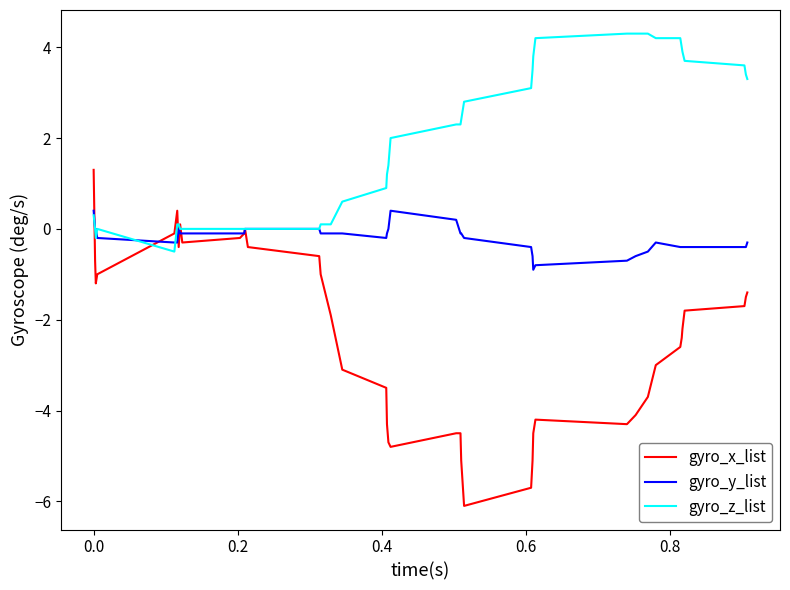

Which series has the largest total across all categories?

gyro_z_list